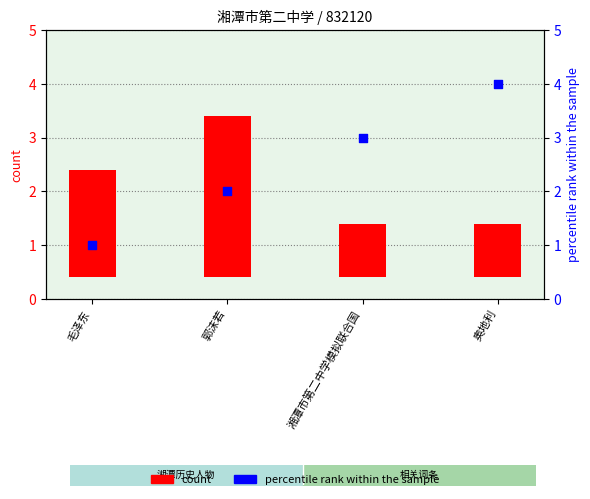

Which series contains the highest Y value?

percentile rank within the sample